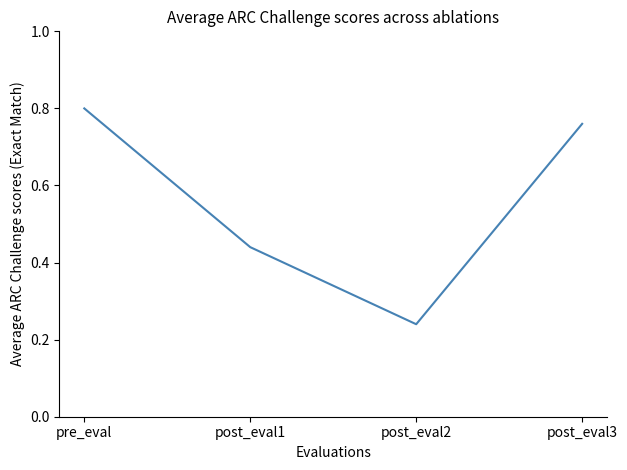

At which category does the data reach its first local valley?

post_eval2